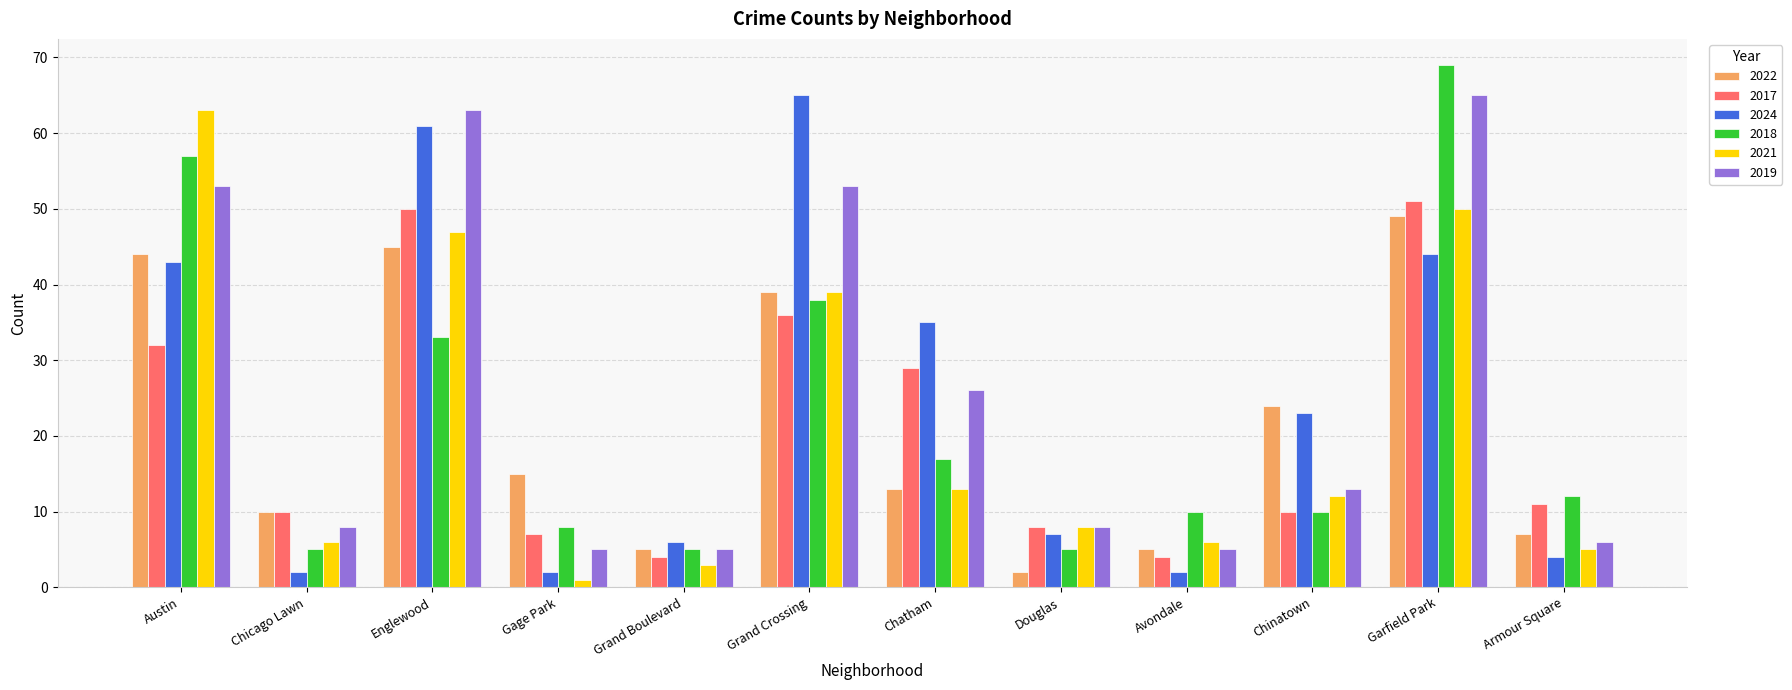

Does the chart contain any negative values?

No